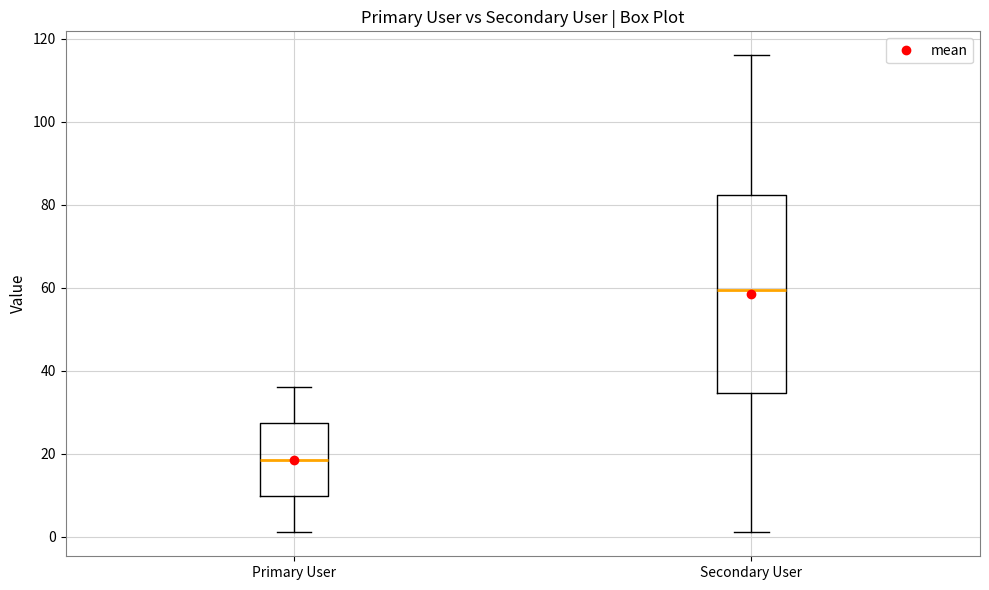

Reading left to right, read every box against the y-axis: the position of its median line, the range the box covers, and the ends of its whiskers. The values are not printed on the chart, so give them approximately, as read against the axis.

Primary User: median 18, box 10 to 28, whiskers 2 to 36
Secondary User: median 60, box 34 to 82, whiskers 2 to 116